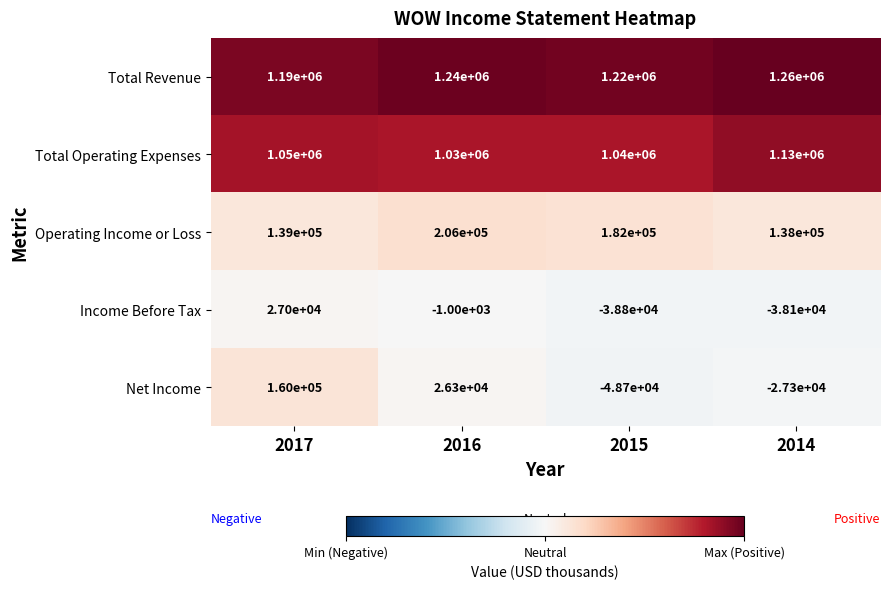

Where is Operating Income or Loss nearest to the value 172000?

2015